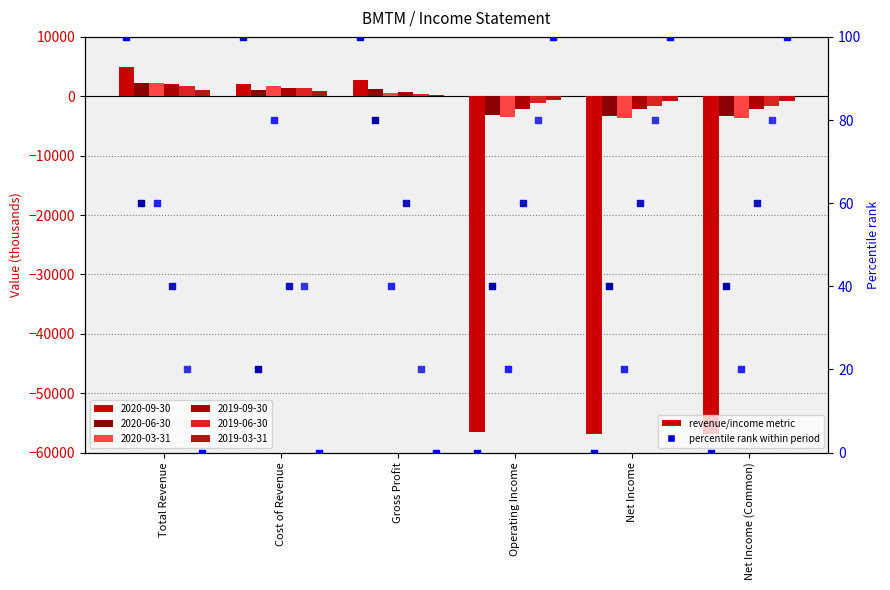

Which series has the widest spread of Y values?

2020-09-30